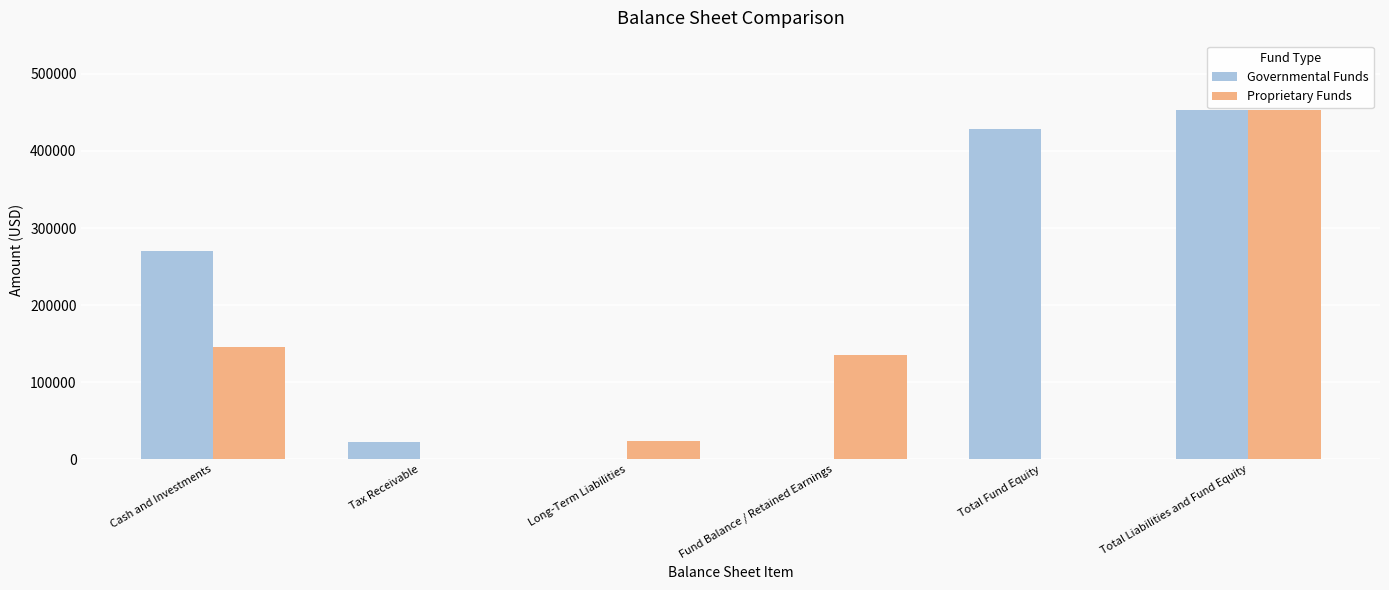

Reading right to left, extract all data points from this chart.

Governmental Funds: 452581	428349	0	0	22209	270561
Proprietary Funds: 452581	0	135579	24232	0	145225